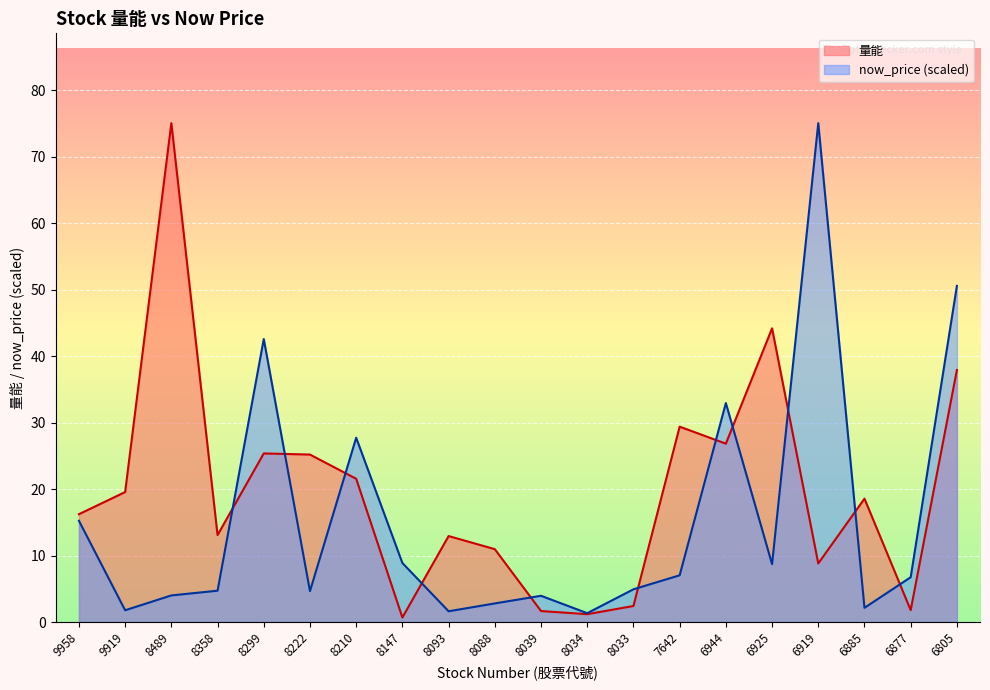

Reading left to right, what are all the values shown in this chart?

量能: 9958=16.2	9919=19.6	8489=75.0	8358=13.1	8299=25.4	8222=25.2	8210=21.6	8147=0.7	8093=12.9	8088=11.0	8039=1.6	8034=1.2	8033=2.4	7642=29.4	6944=26.8	6925=44.2	6919=8.8	6885=18.6	6877=1.8	6805=37.9
now_price: 9958=15.2	9919=1.8	8489=4.0	8358=4.7	8299=42.6	8222=4.6	8210=27.7	8147=8.9	8093=1.6	8088=2.8	8039=3.9	8034=1.3	8033=4.9	7642=7.0	6944=32.9	6925=8.7	6919=75.0	6885=2.1	6877=6.7	6805=50.6